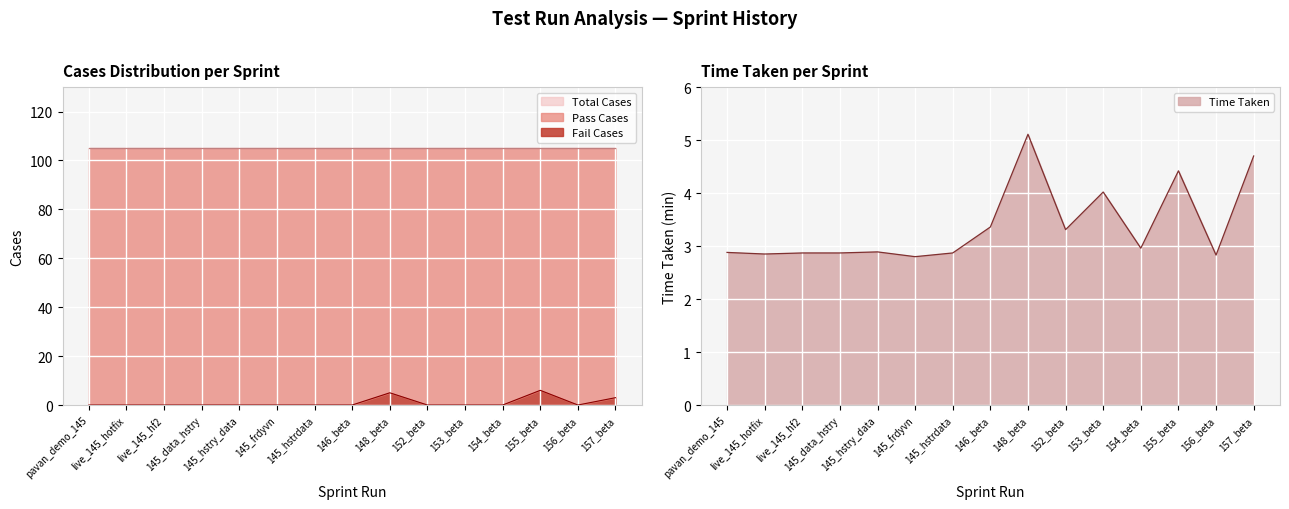

How many Fail Cases values are between 0 and 1?

12